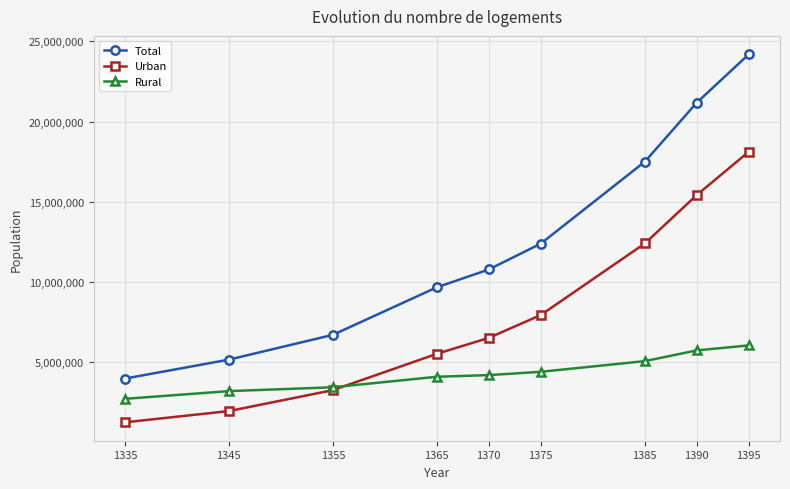

True or false: Urban and Total cross at least once.

False